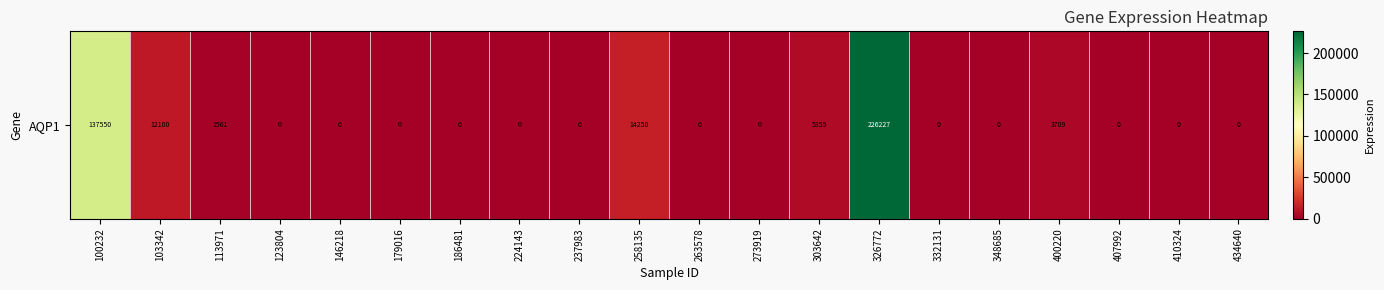

Reading left to right, extract all data points from this chart.

137550	12100	1561	0	0	0	0	0	0	14250	0	0	5355	226227	0	0	3709	0	0	0